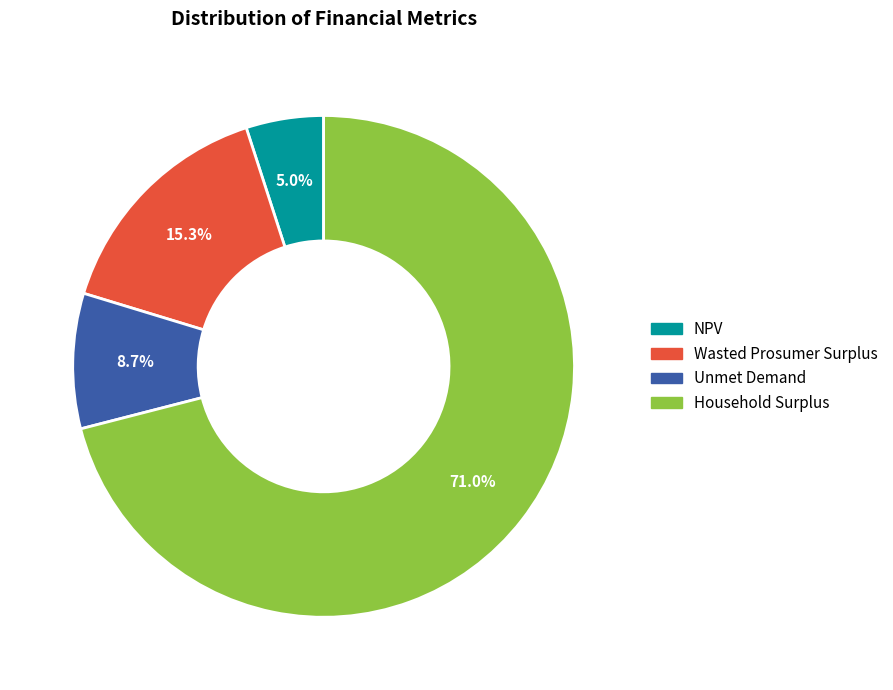

The NPV slice represents 16% of the pie. True or false?

False